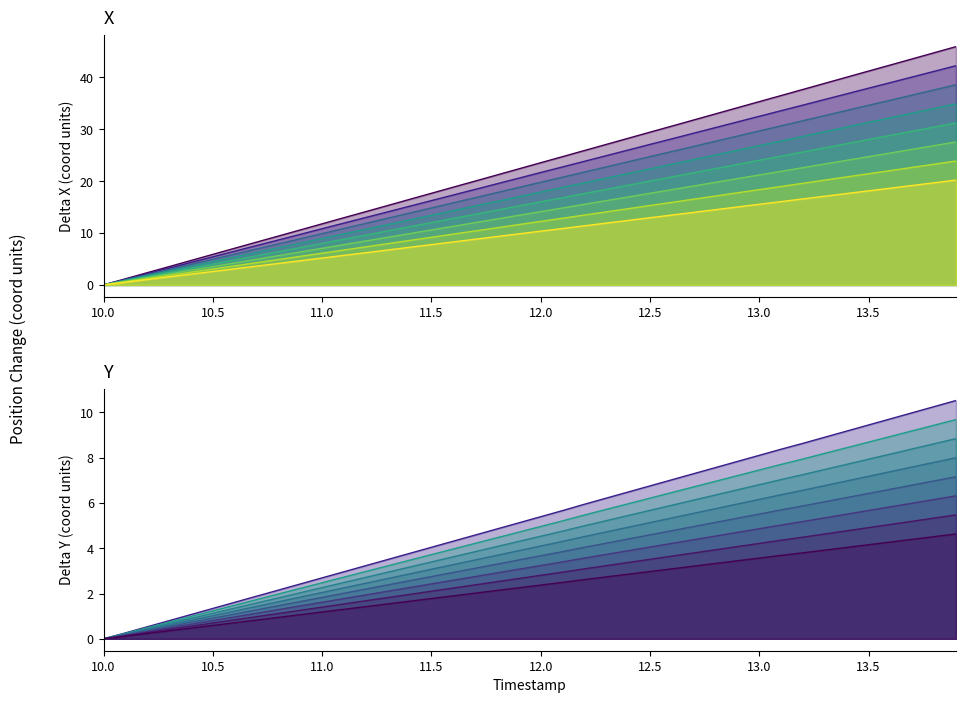

What is the label of the 37th point from the right?

11.5